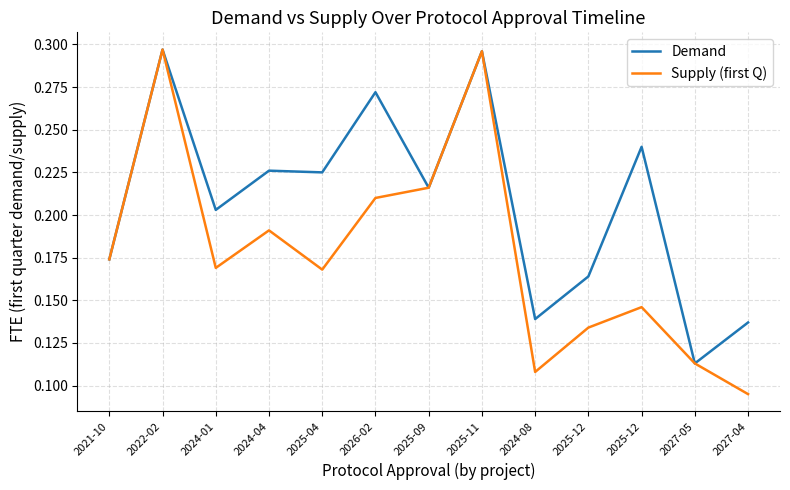

Is this an area chart (filled region under the line)?

No